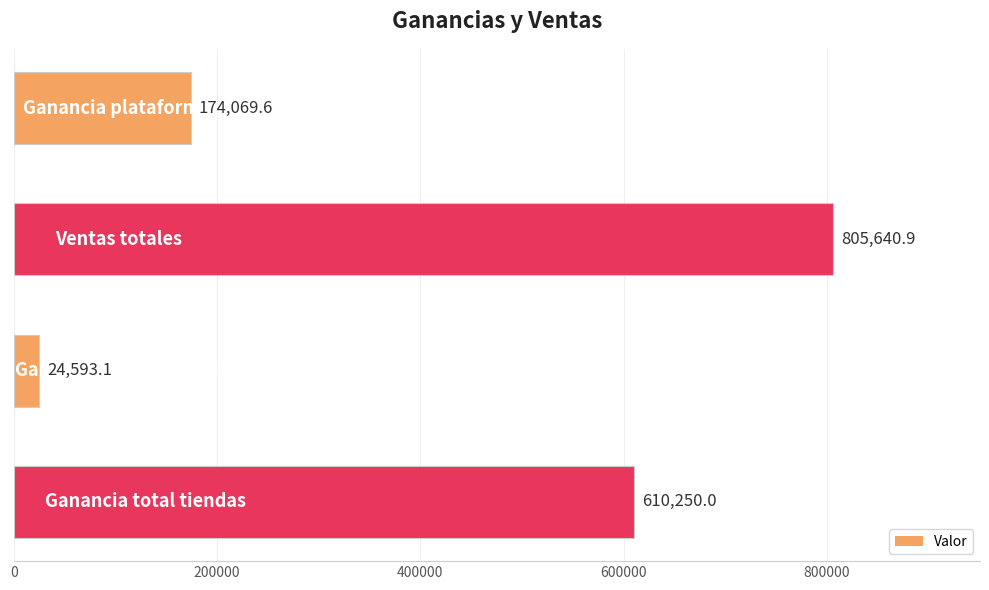

What is the value of the 4th bar from the top?

610250.0